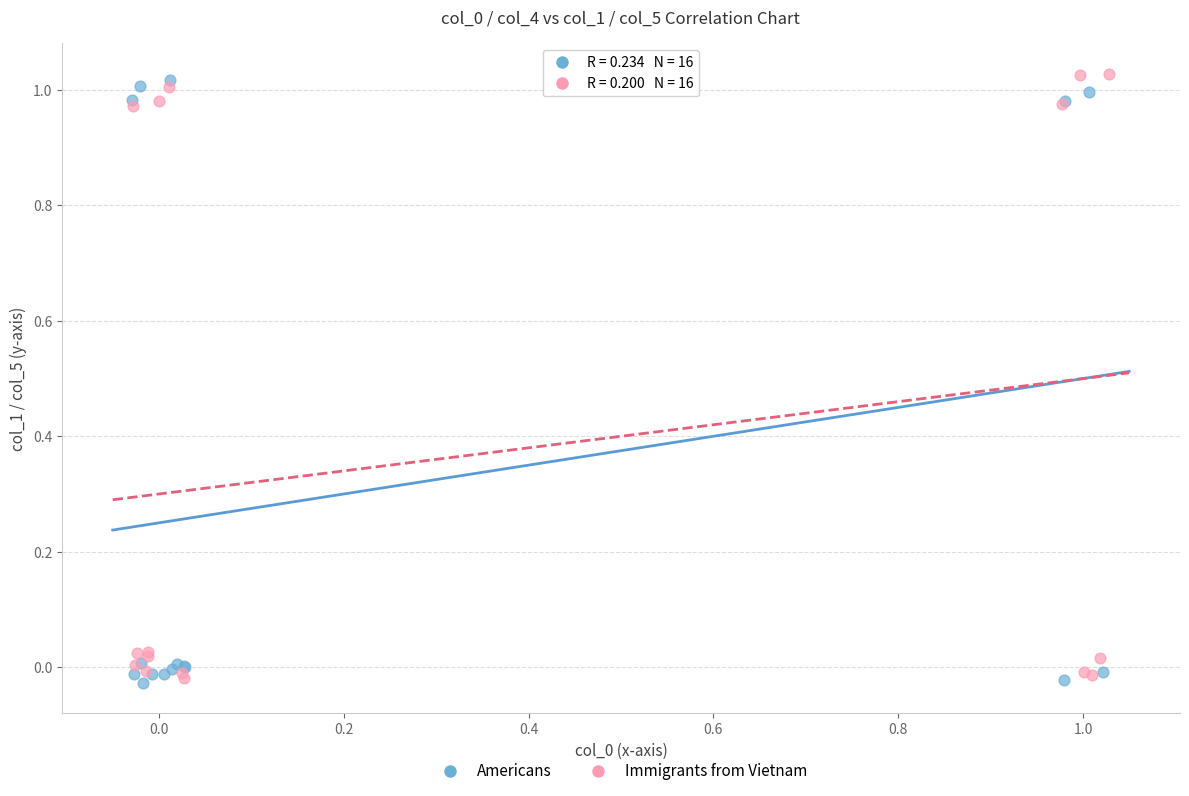

Which series reaches the maximum Y coordinate?

Immigrants from Vietnam